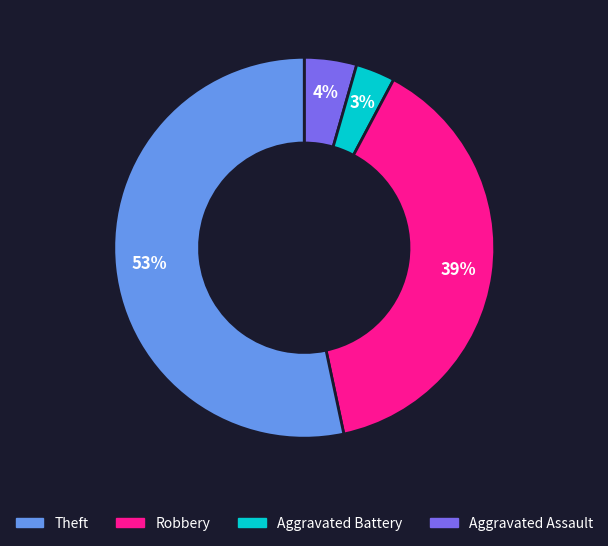

Does any single category account for the majority?

Yes